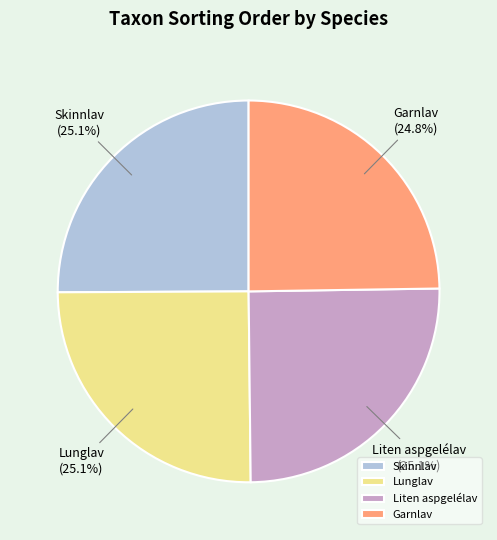

What portion of the pie excludes Garnlav?

75.2%